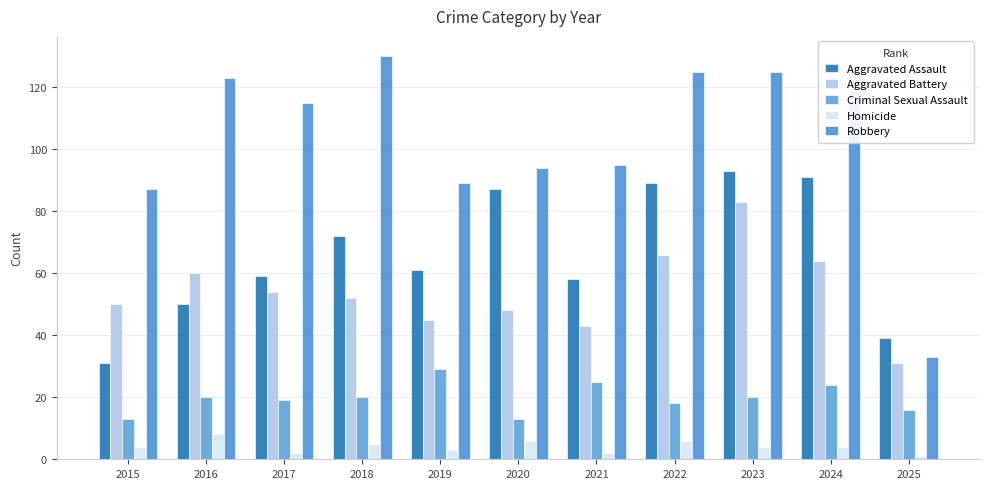

What is the smallest value displayed?

1